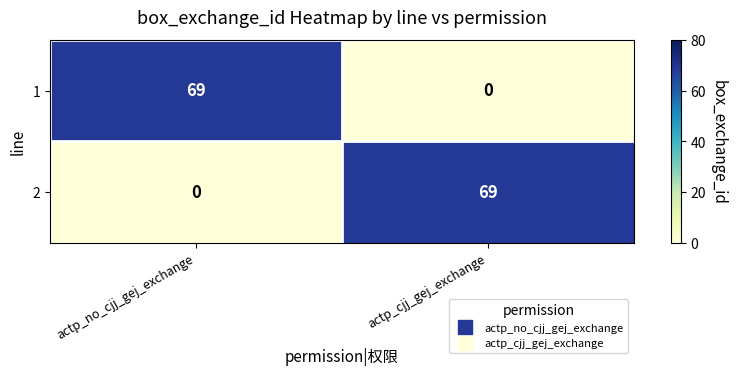

What is the total value across all series at actp_no_cjj_gej_exchange?

69